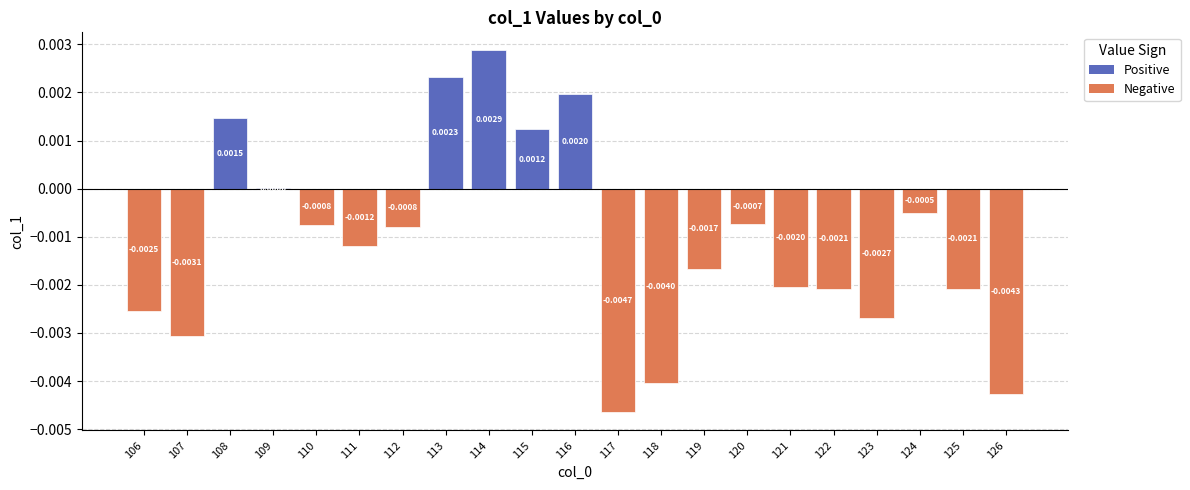

Are the bars grouped side by side (vs. stacked)?

No